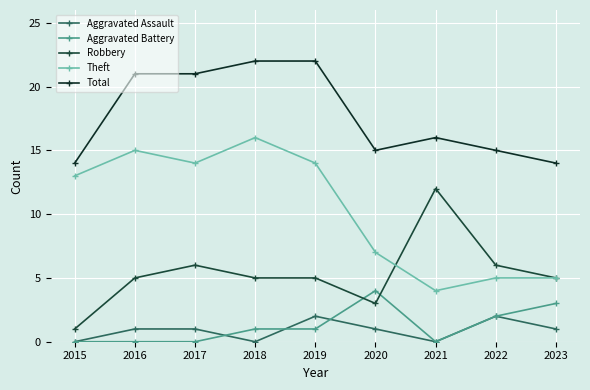

At which label does Aggravated Battery first exceed 1?

2020